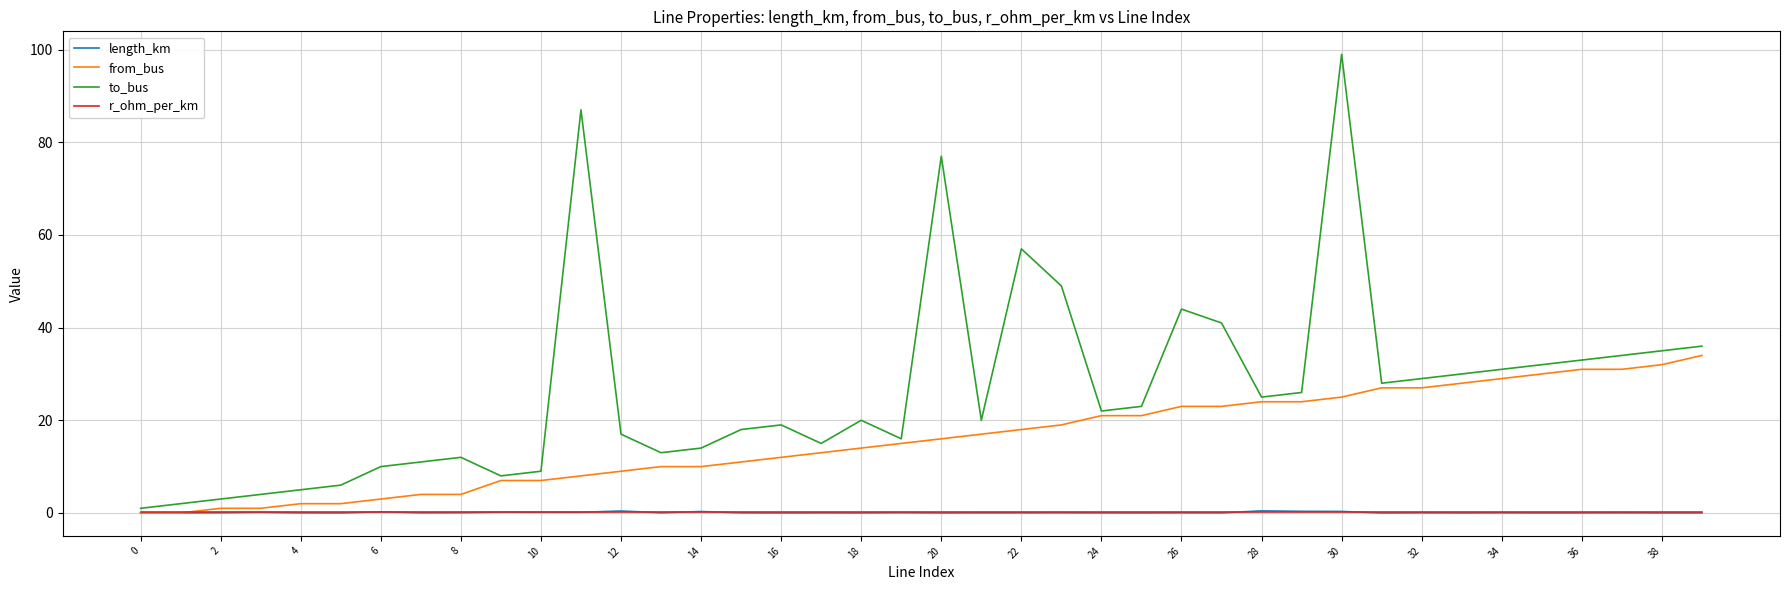

Which series has the largest range (max minus min)?

to_bus